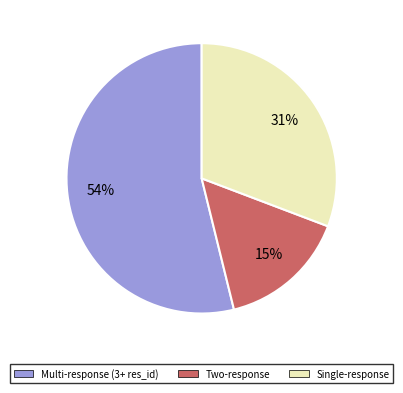

To the nearest percent, what is the average slice percentage?

33%